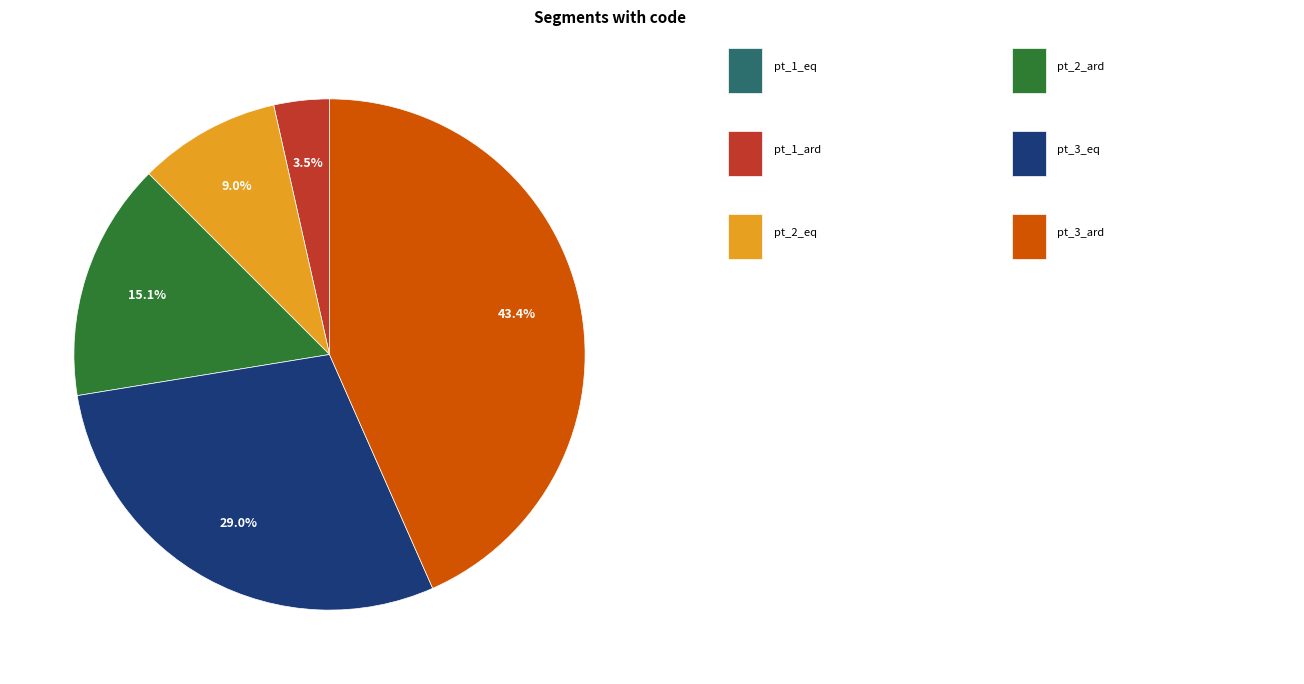

Is there any slice that represents more than half of the pie?

No